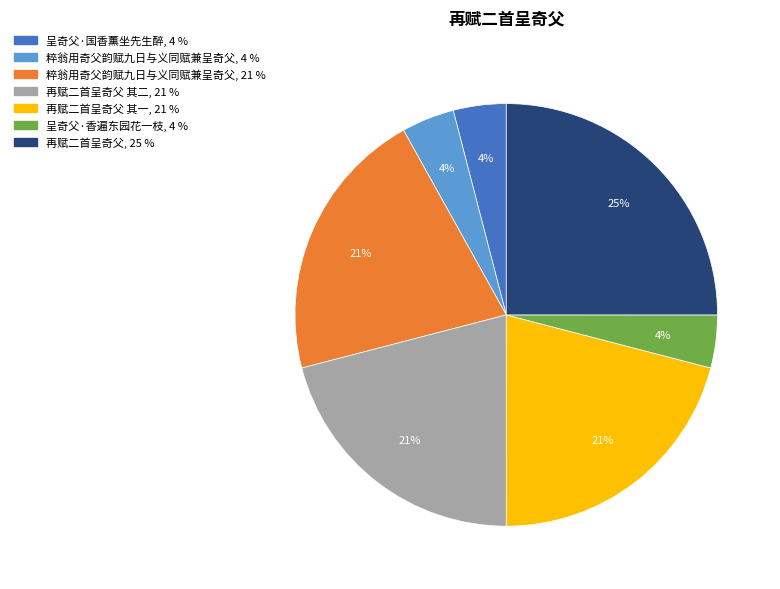

Does any single category account for the majority?

No